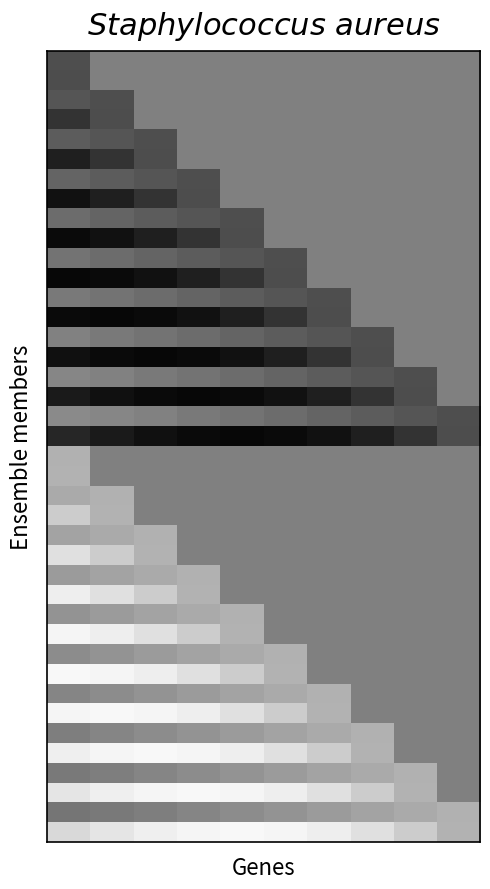

Count the number of categories in the chart.

10